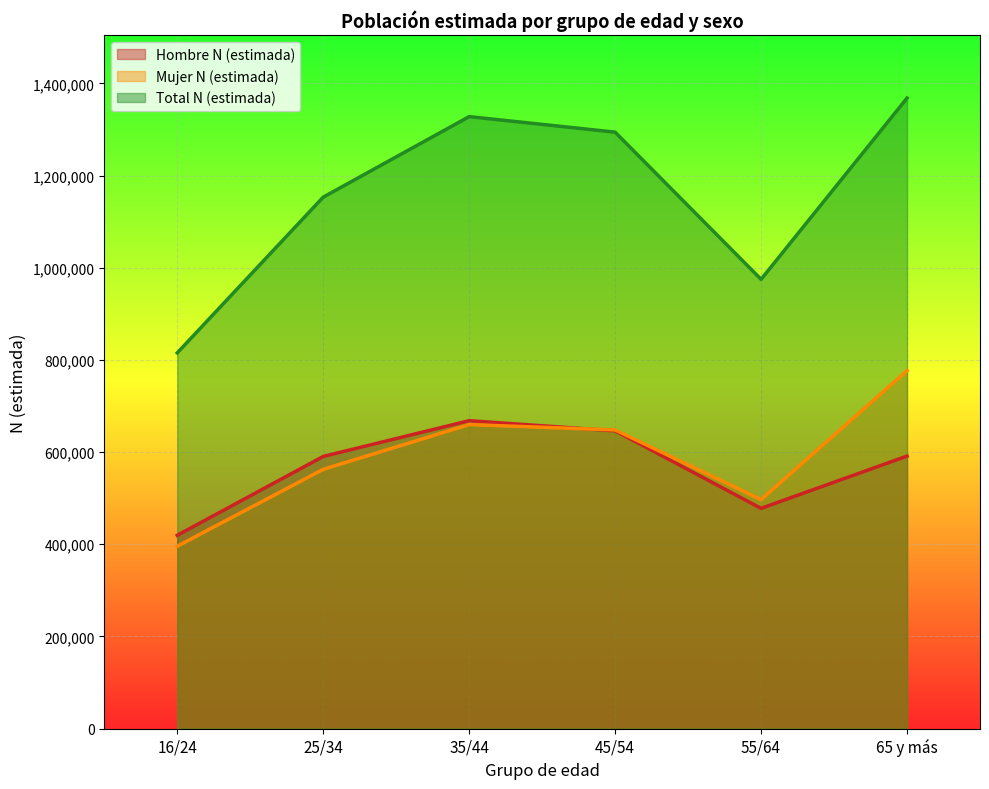

How many data points in Total N (estimada) are less than 1294071?

3